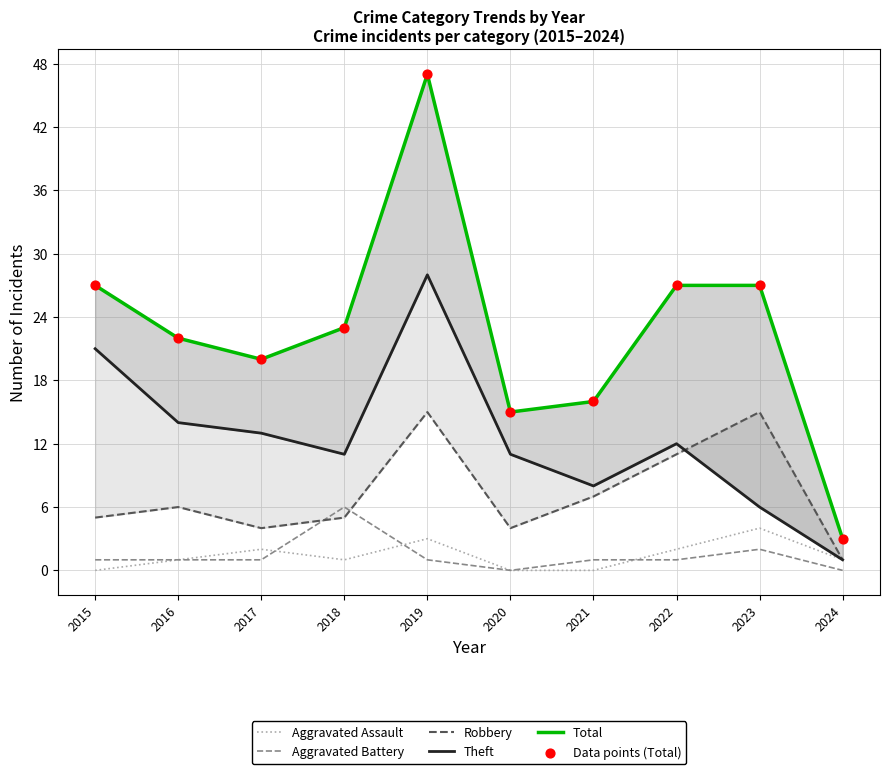

Is the value of Data points (Total) at 2016 greater than the value of Robbery at 2018?

Yes